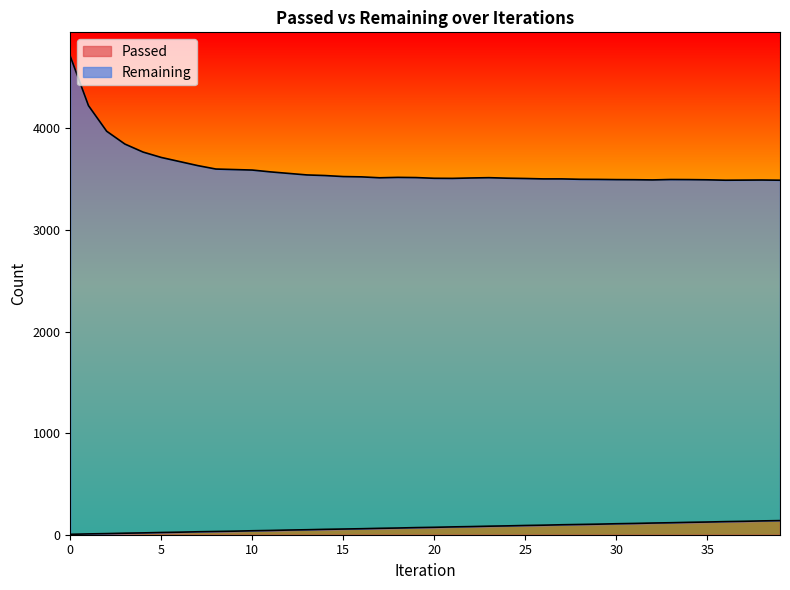

What is the average value of the Passed series?

72